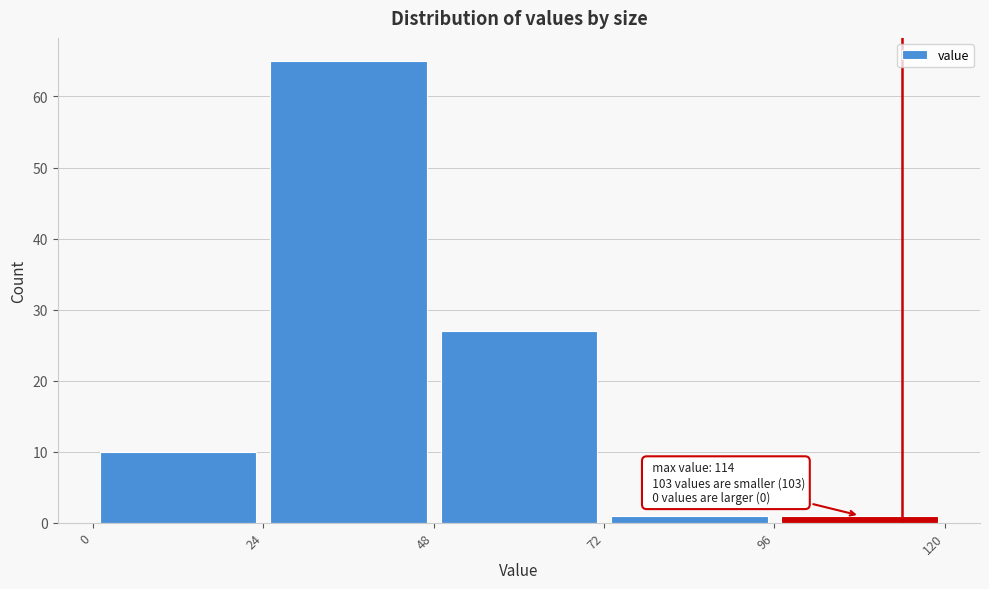

Which range on the x-axis has the tallest bar?

24 to 48